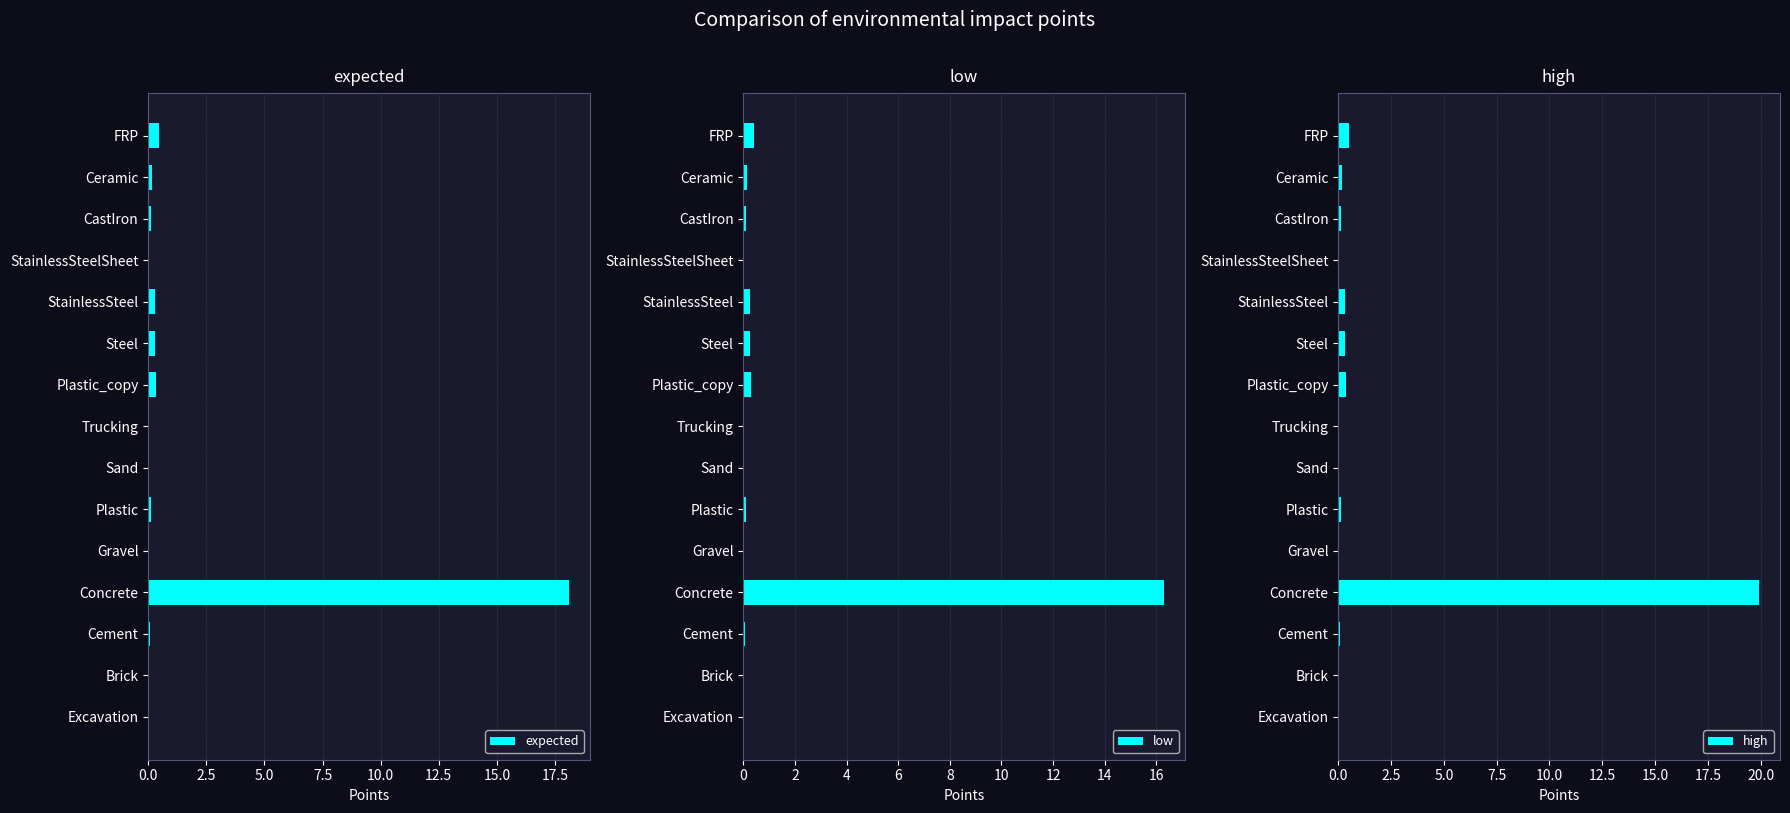

Read the expected value at Concrete.

18.1